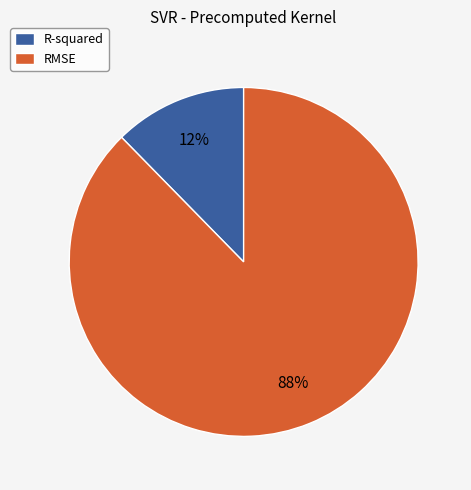

Which category has the smallest portion of the pie?

R-squared